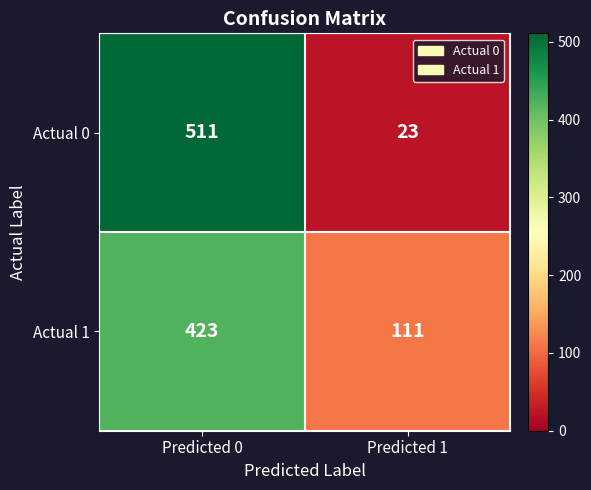

How many series are shown in this chart?

2